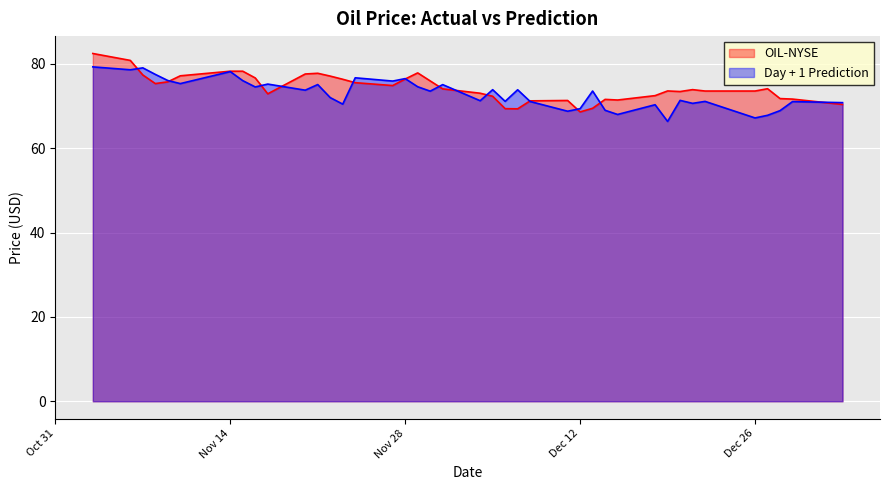

What is the minimum value for OIL-NYSE?

68.6